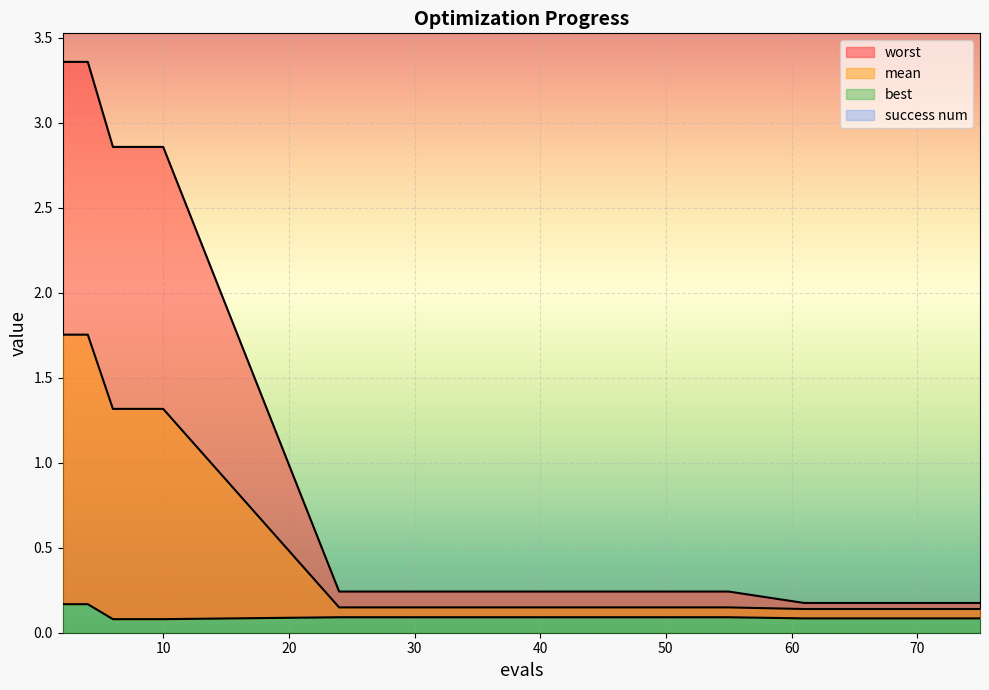

True or false: mean and best cross at least once.

False